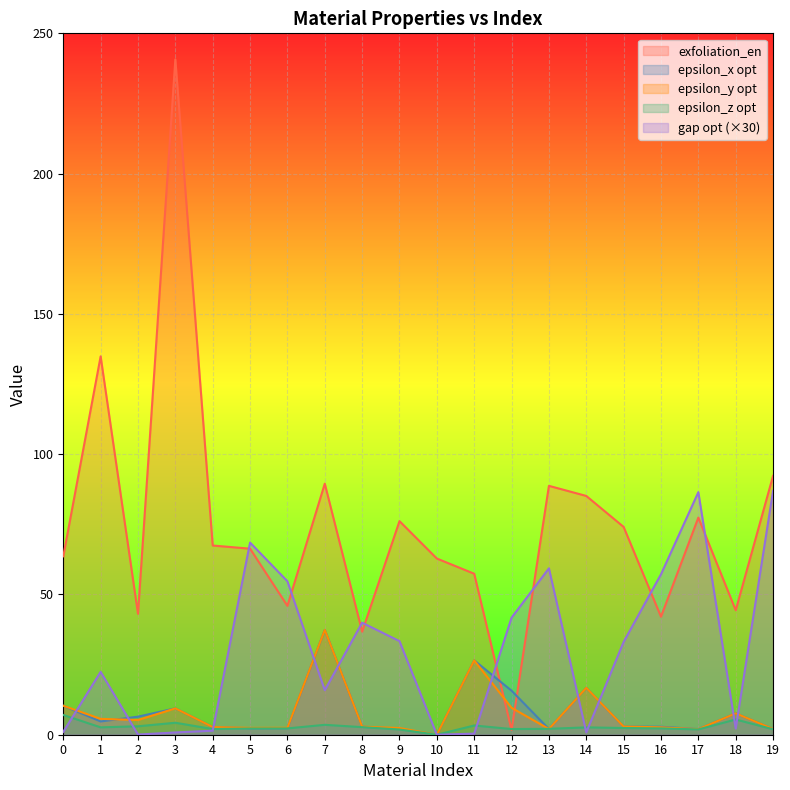

True or false: epsilon_z opt and gap opt cross at least once.

True